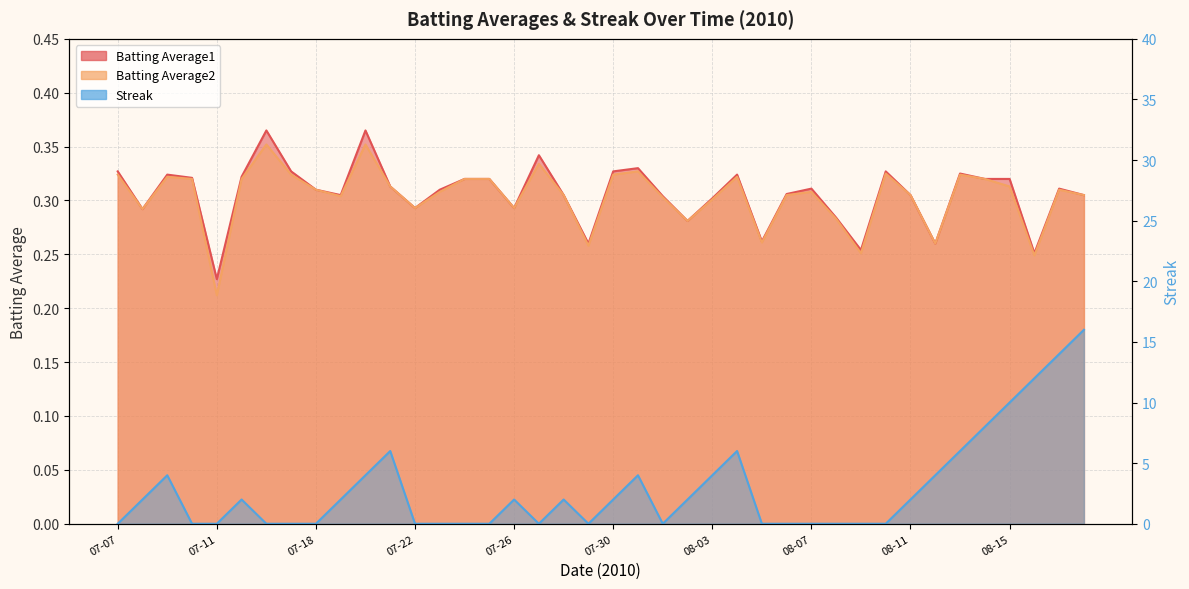

At which label does Batting Average2 reach its peak?

07-16